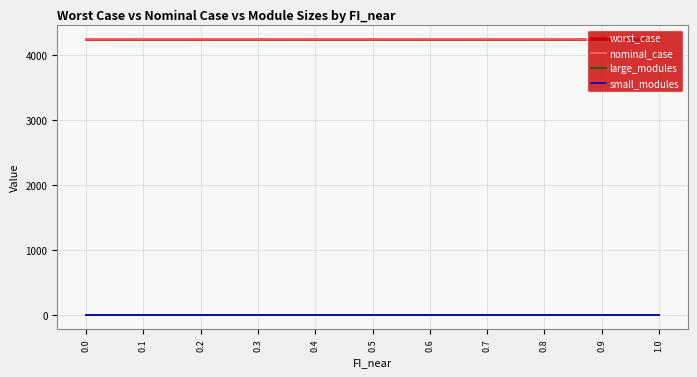

What is the label of the 6th point from the right?

0.5